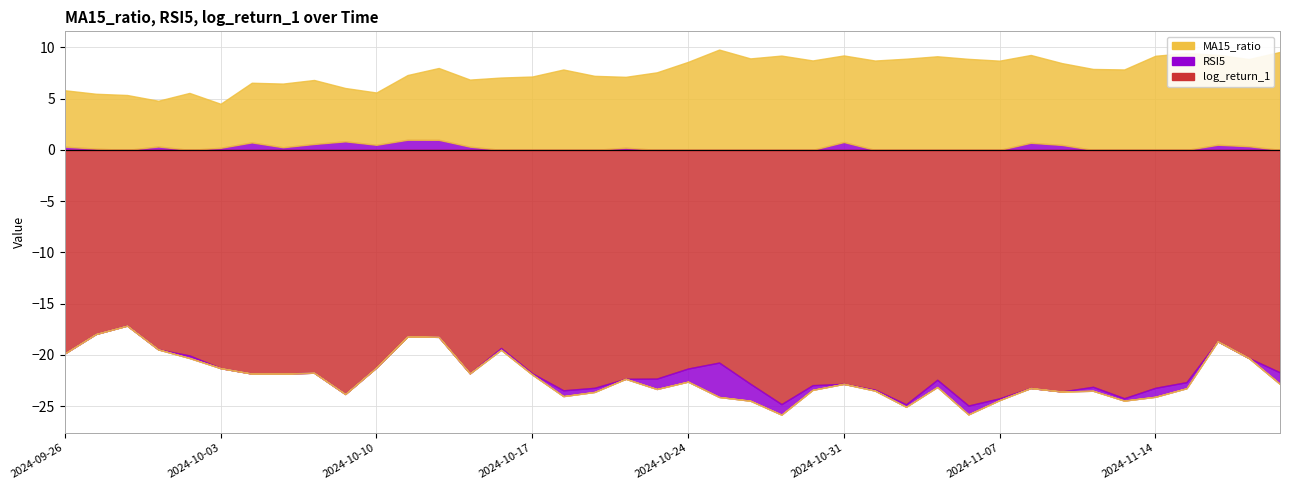

At which label does RSI5 first exceed 0?

2024-09-26